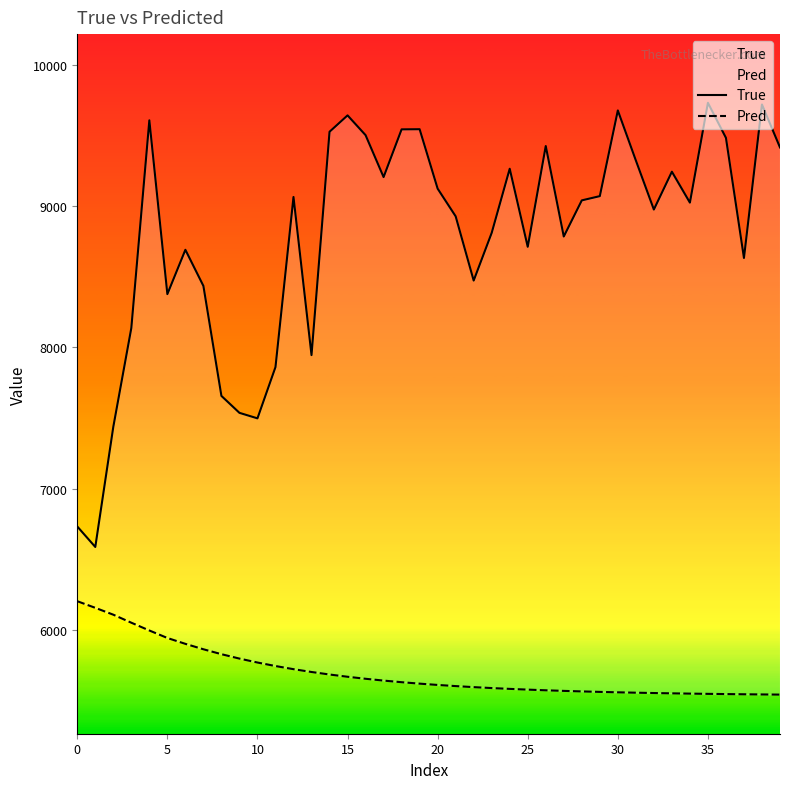

How many series are shown in this chart?

2